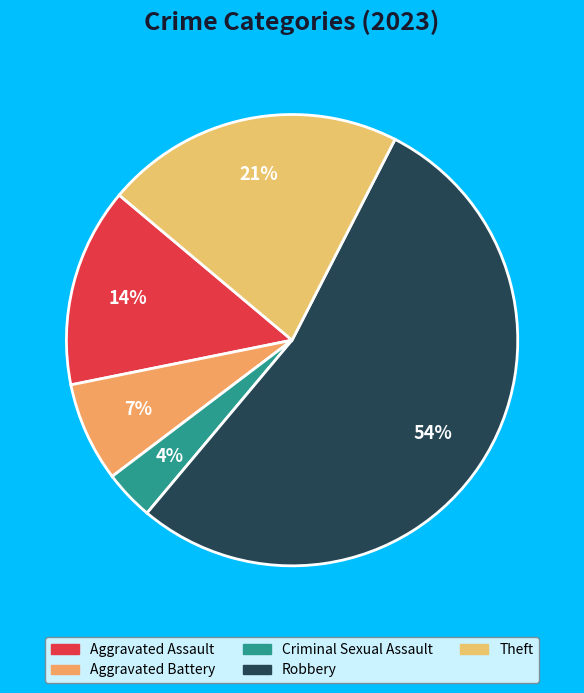

What percentage is the Theft slice, to the nearest percent?

21%